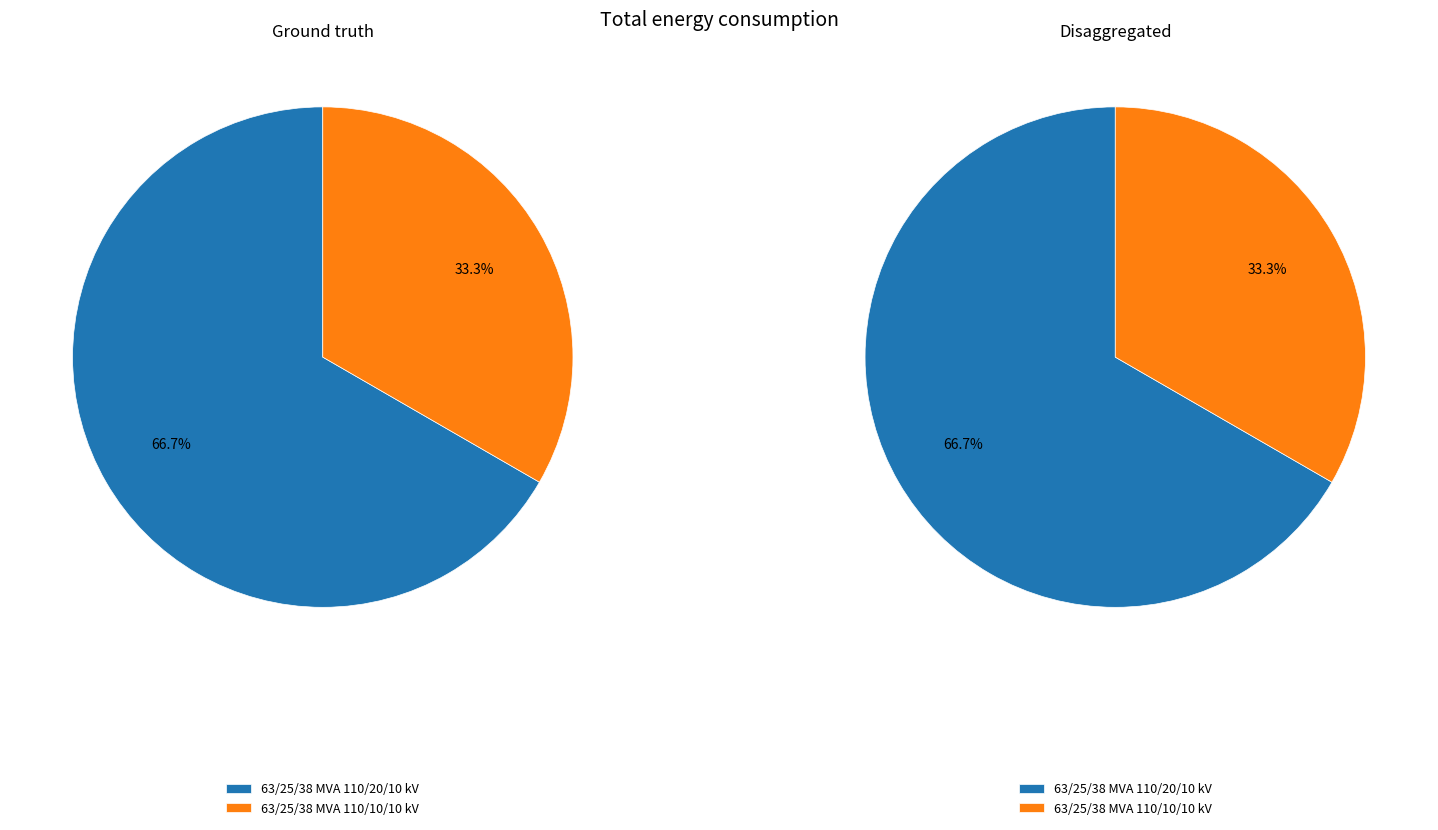

To the nearest percent, what portion does 63/25/38 MVA 110/10/10 kV represent?

33%